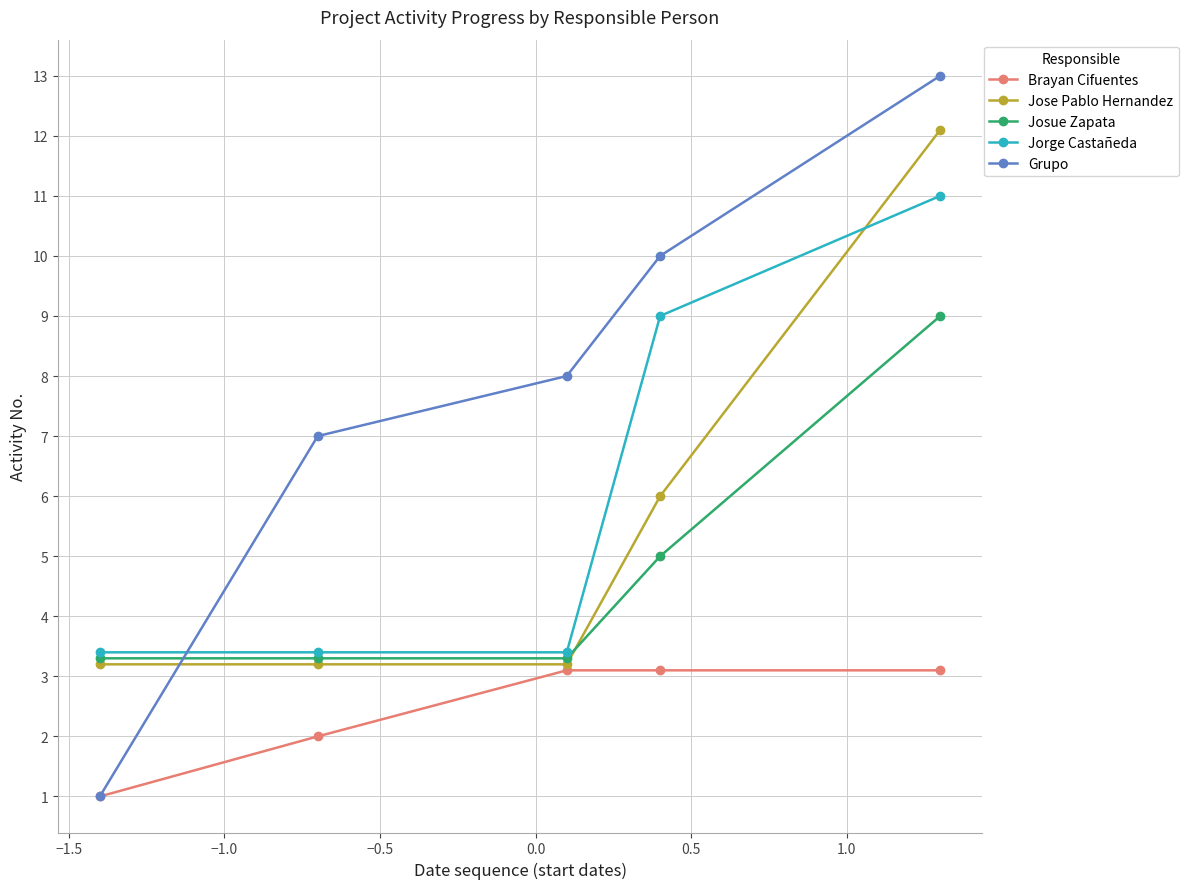

What is the value of the Jose Pablo Hernandez point at the 1st from the left?

3.2